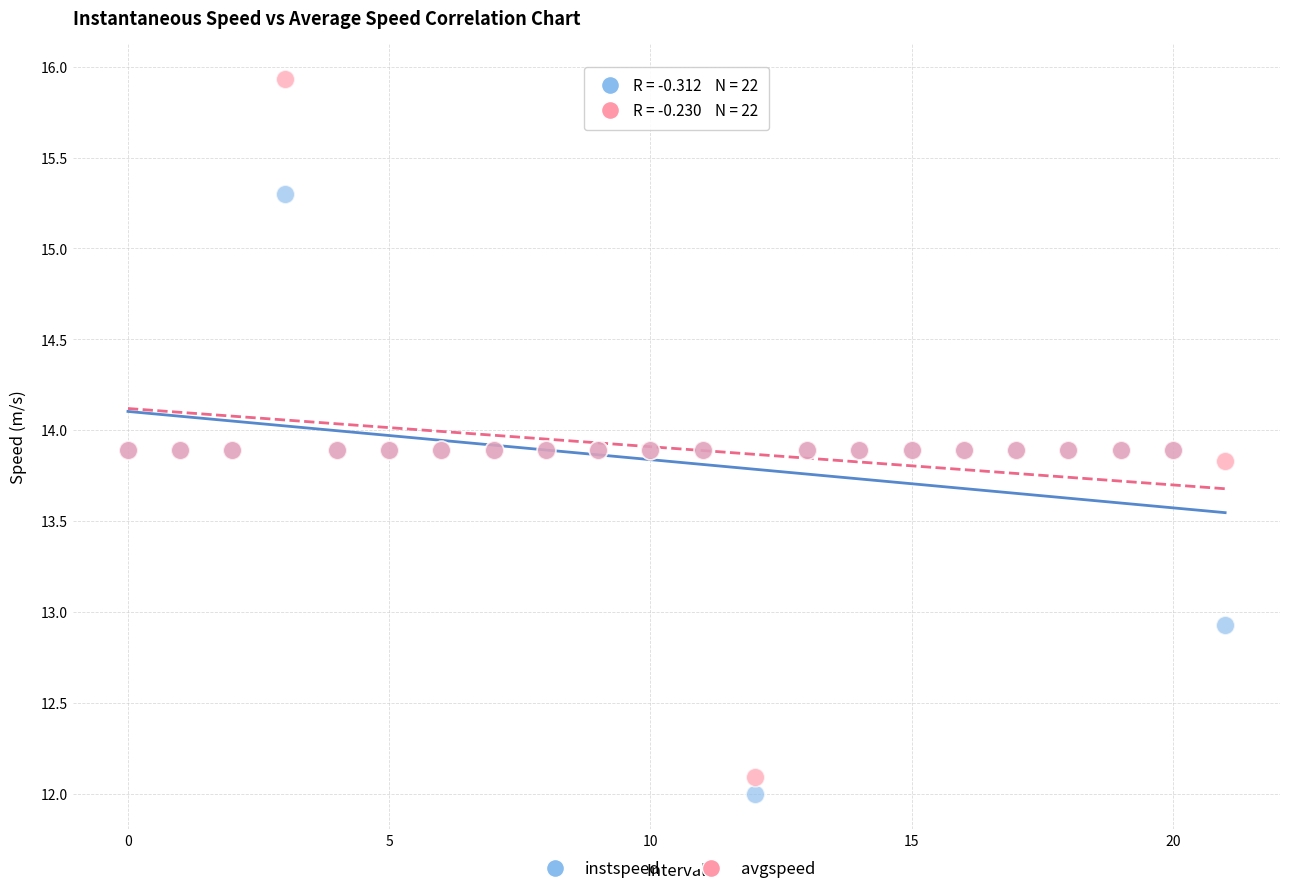

What are all the series names shown in the legend?

instspeed, avgspeed